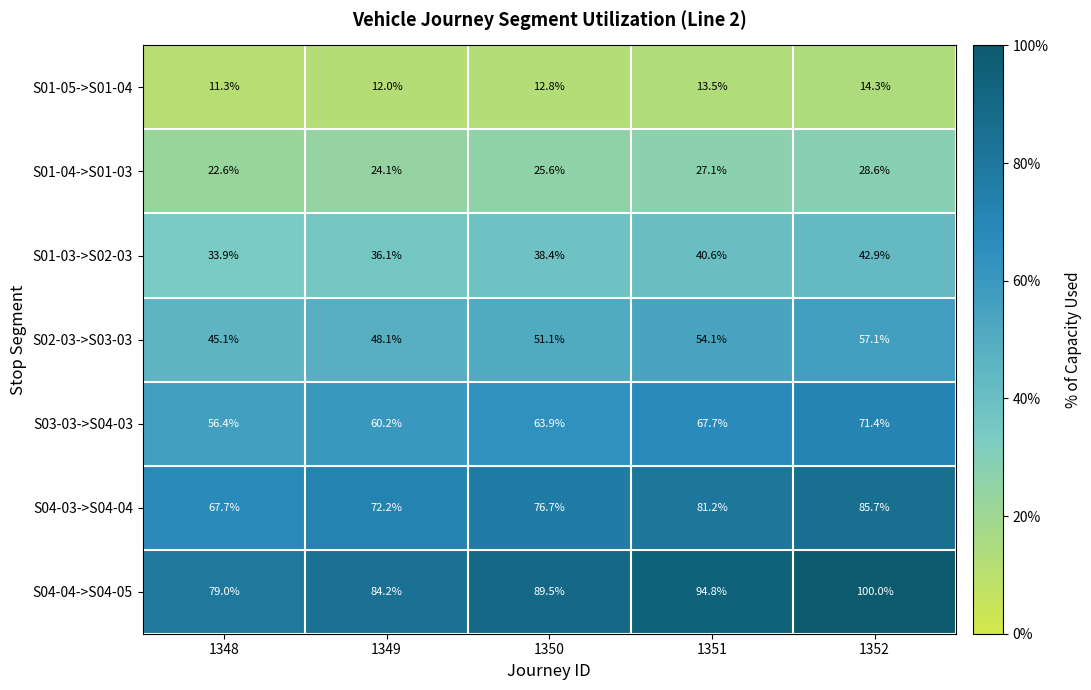

What is the difference between the second highest and second lowest values in the S02-03->S03-03 series?

6.0